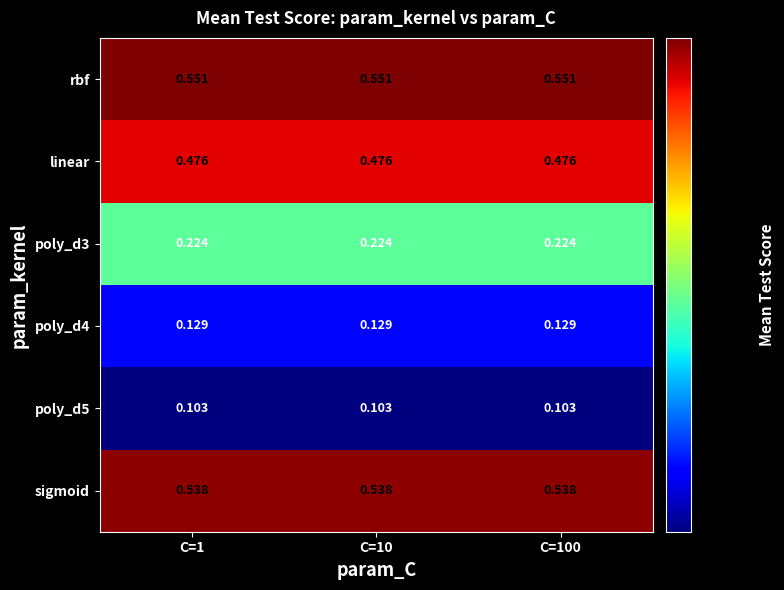

Which series has the largest total across all categories?

rbf